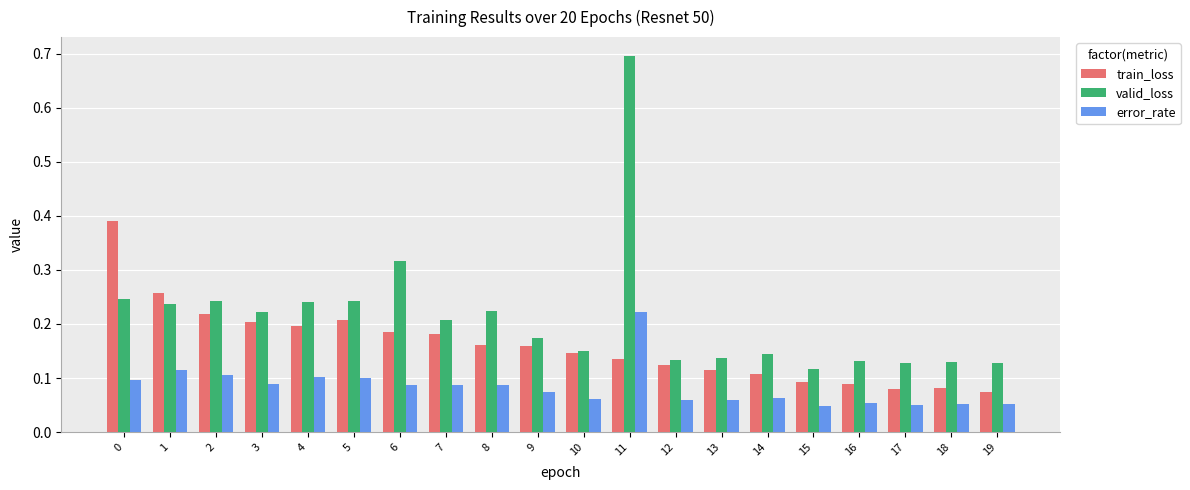

Rank the series by their average value, from highest to lowest.

valid_loss, train_loss, error_rate